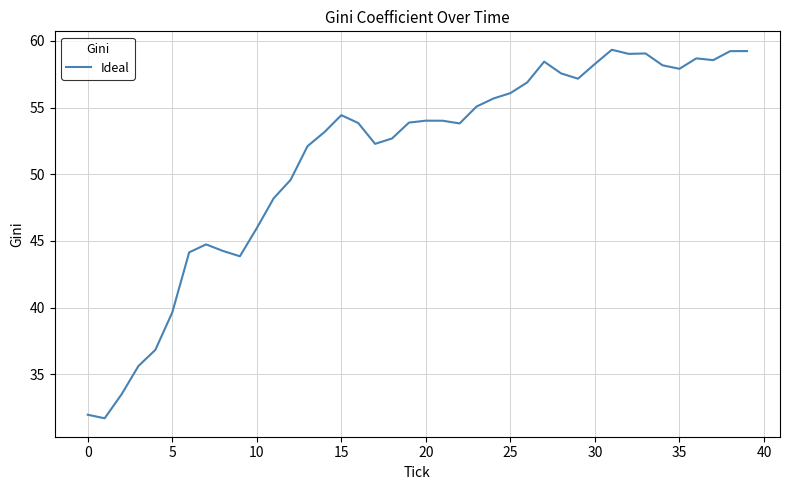

What is the difference between the maximum and minimum values?

27.6